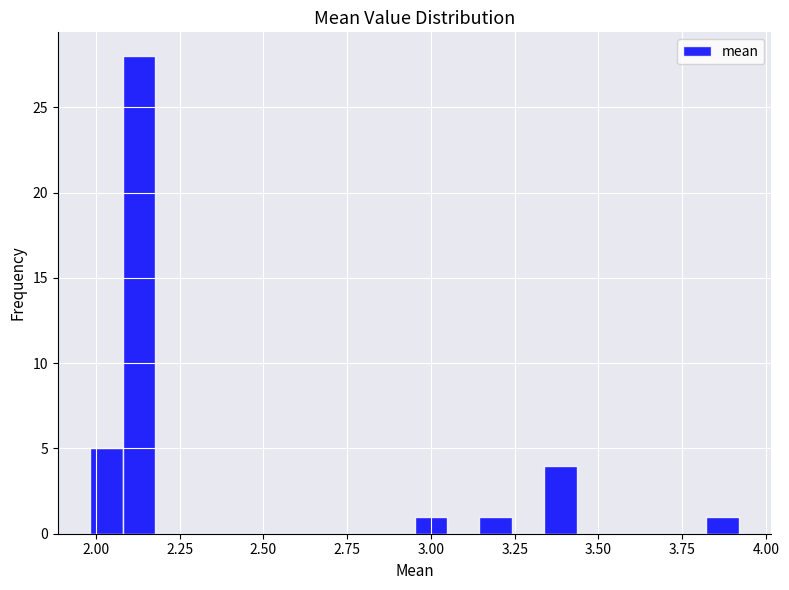

Read against the x-axis, roughly where is the centre of the tallest bar?

2.15